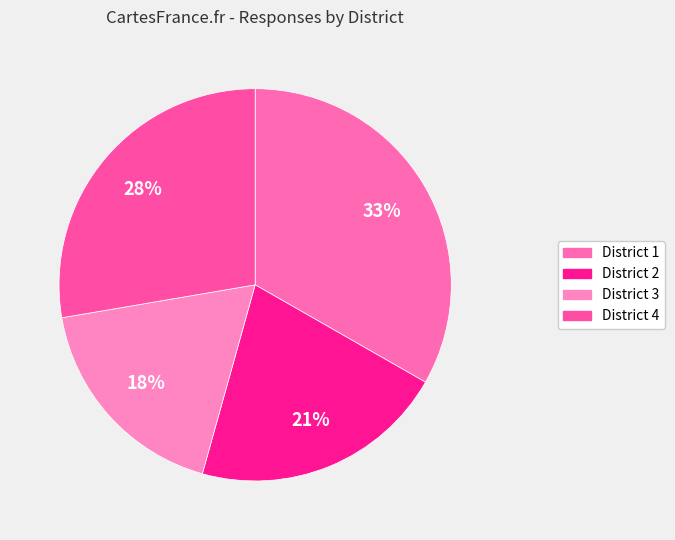

Count the number of slices in the pie.

4